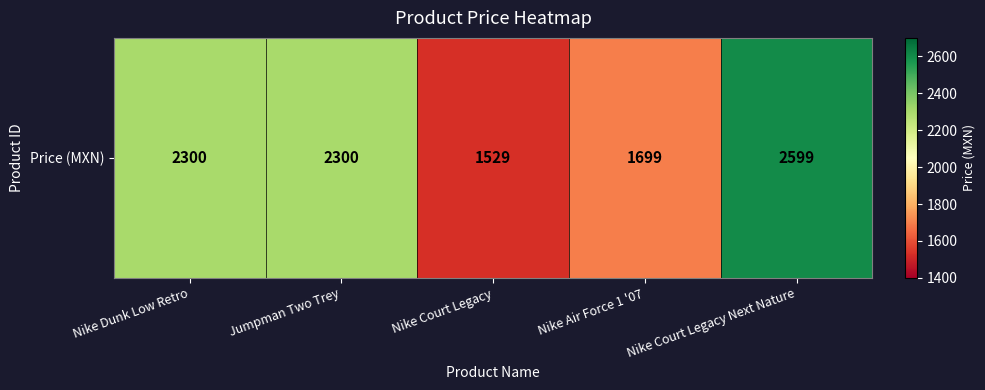

Reading right to left, what are all the values shown in this chart?

Nike Court Legacy Next Nature=2599	Nike Air Force 1 '07=1699	Nike Court Legacy=1529	Jumpman Two Trey=2300	Nike Dunk Low Retro=2300